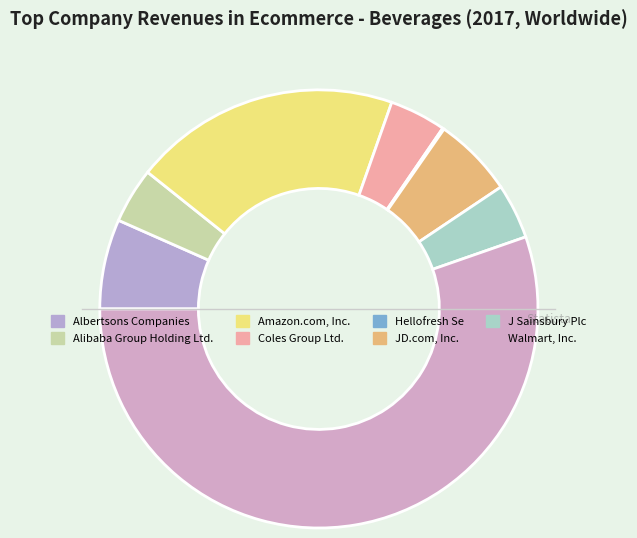

What is the largest slice in the pie chart?

Walmart, Inc.